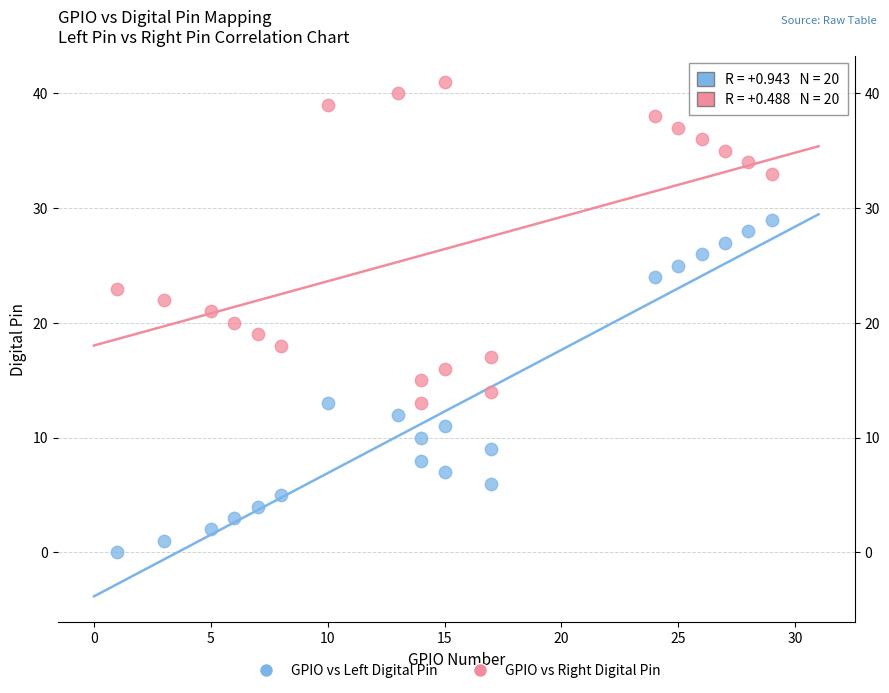

Across all data points, what is the range of X values (max minus min)?

28